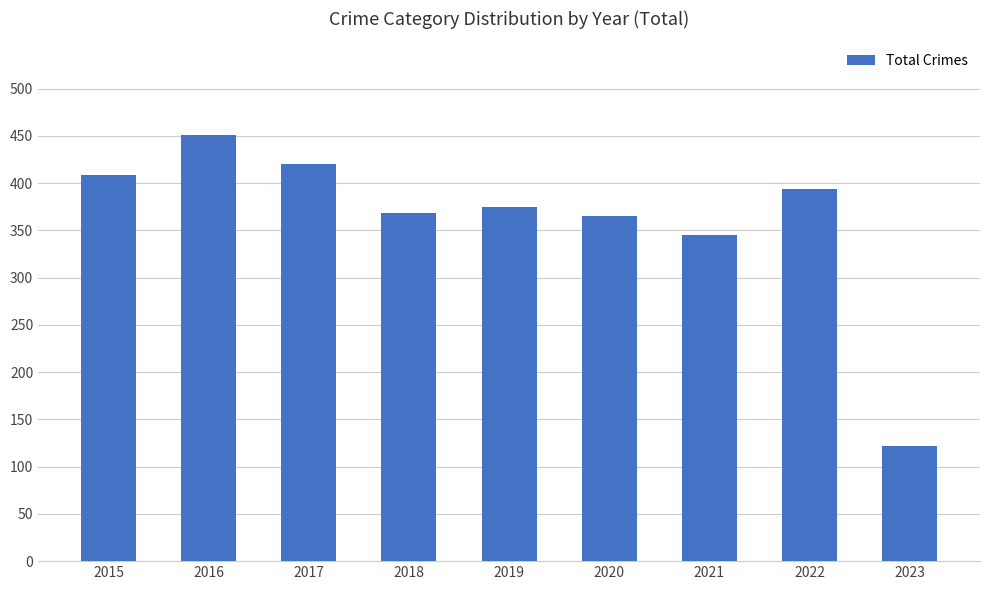

Read the value at 2015.

409